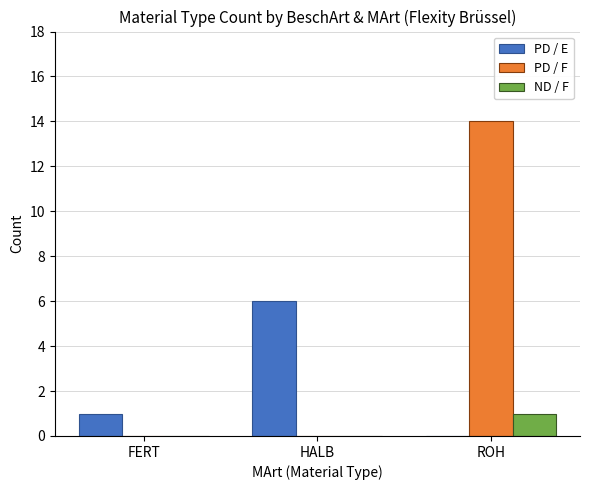

Is it true that ND / F equals 1 at HALB?

False